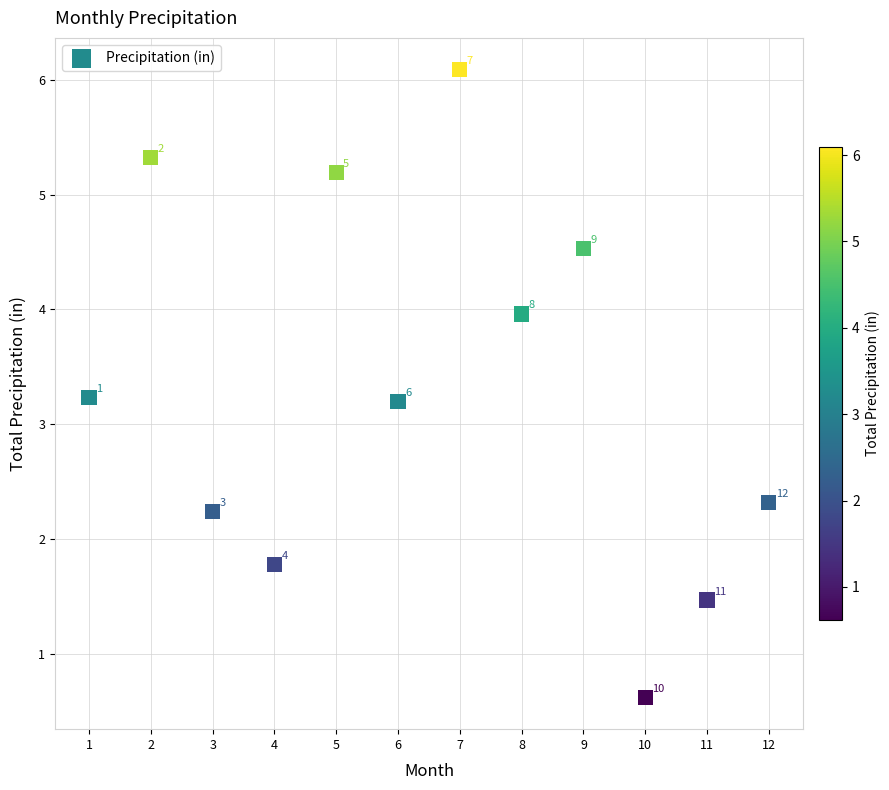

What Y value in the scatter plot is closest to 3?

3.2